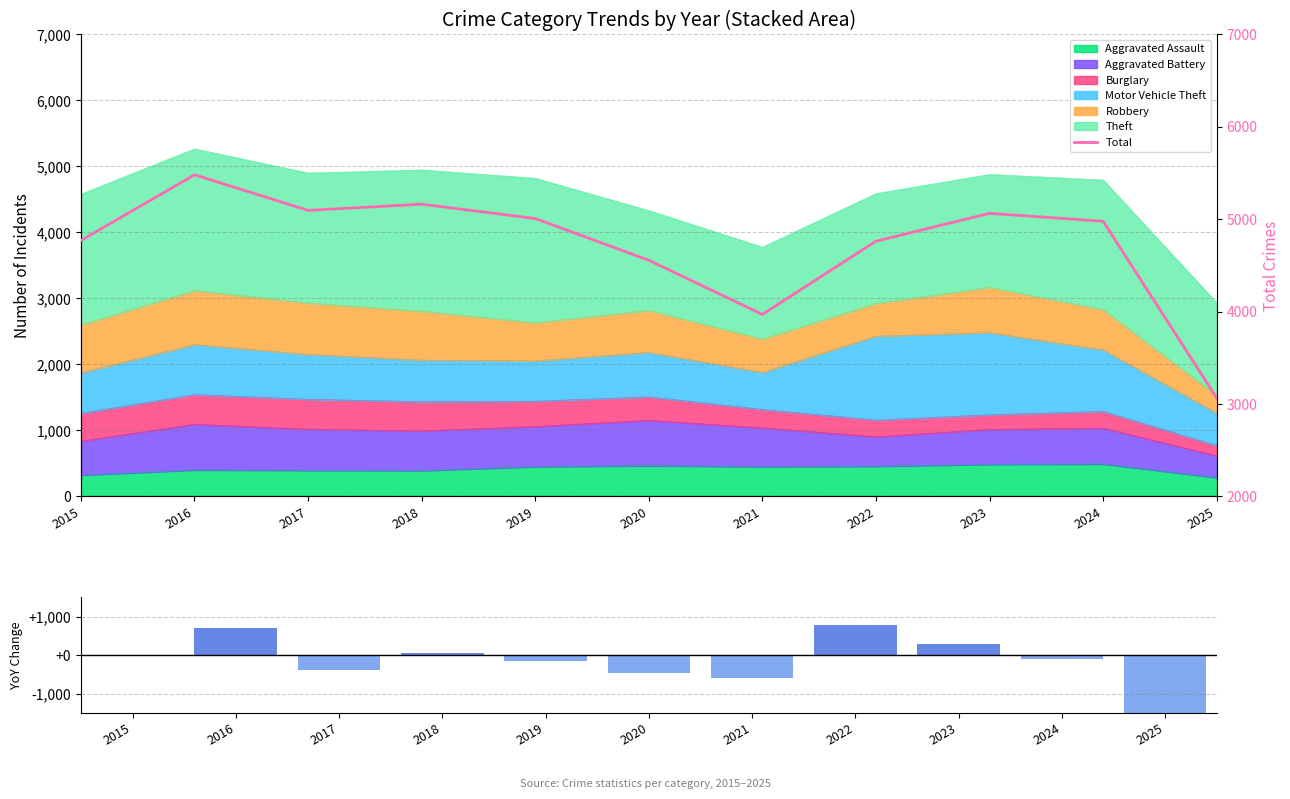

What is the minimum value for Total?

3065